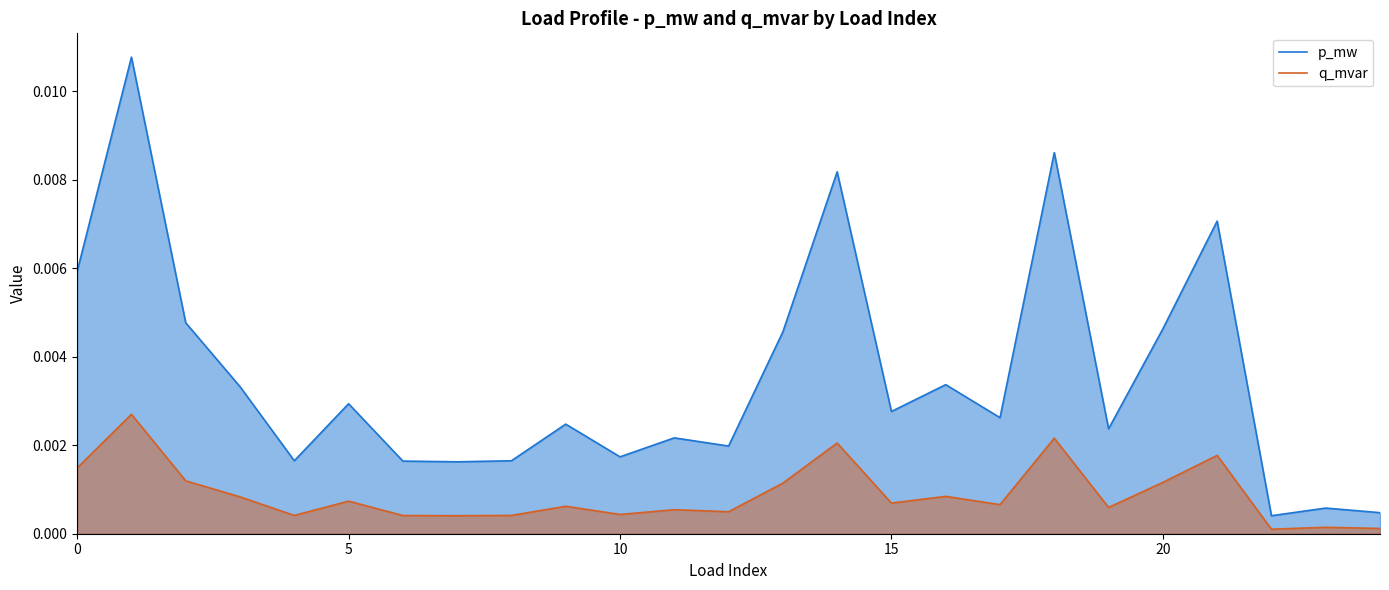

How many interior local valleys does the q_mvar series have?

8